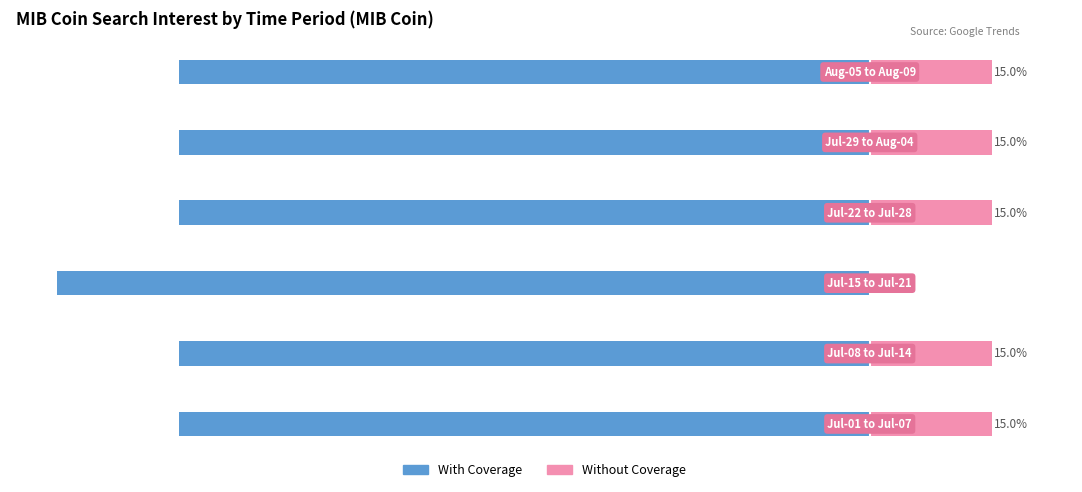

What is the sum of all Without Coverage values?

75